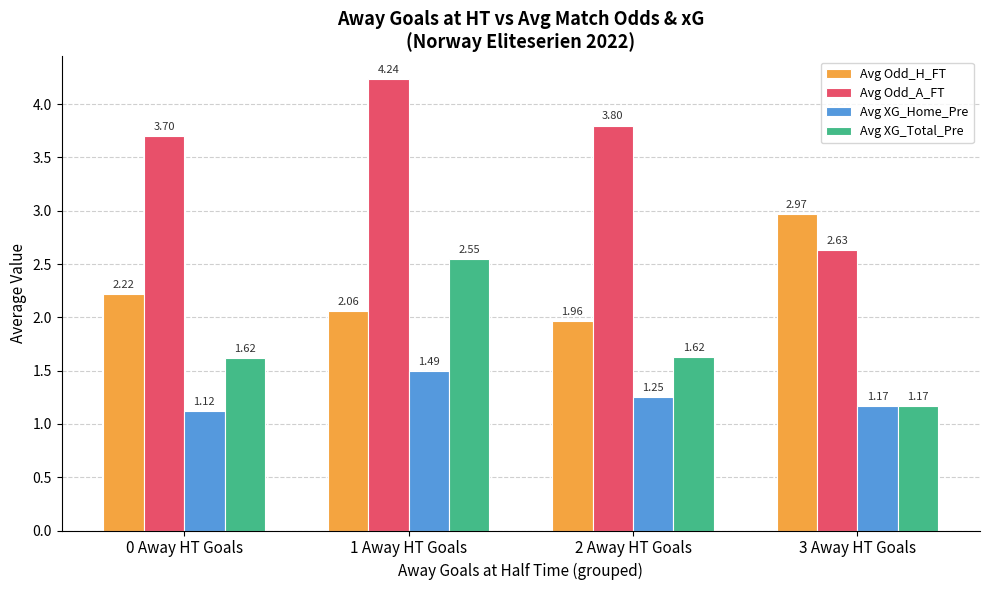

Which series has the widest spread of values?

Avg Odd_A_FT